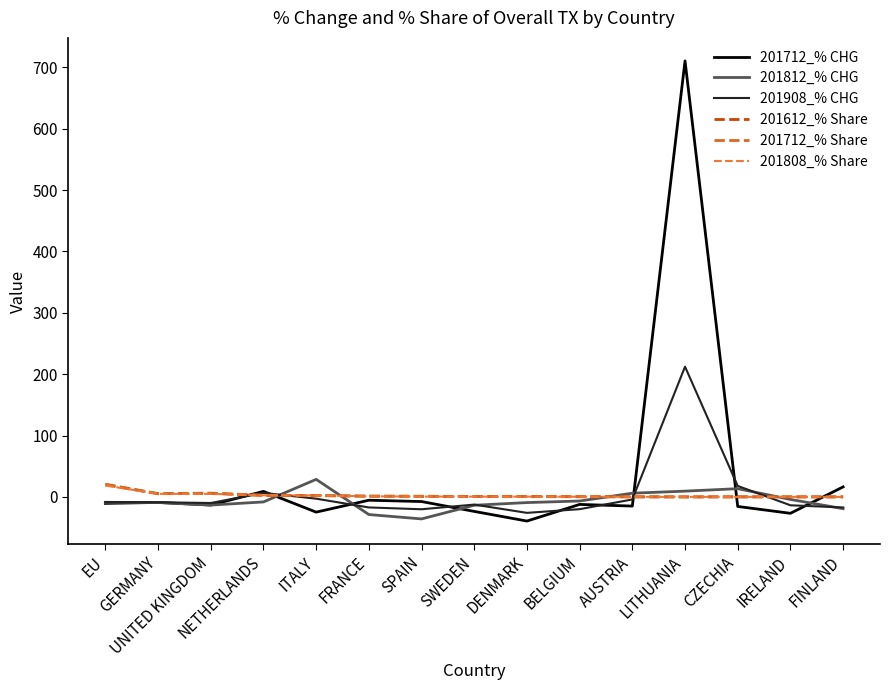

What is the difference between the maximum and minimum values in the 201712_% CHG series?

749.9